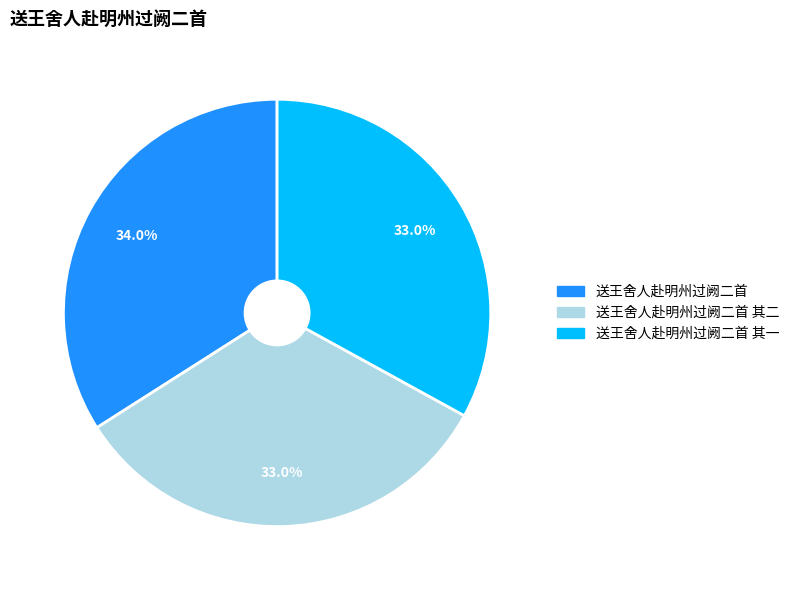

To the nearest percent, what is the average slice percentage?

33%